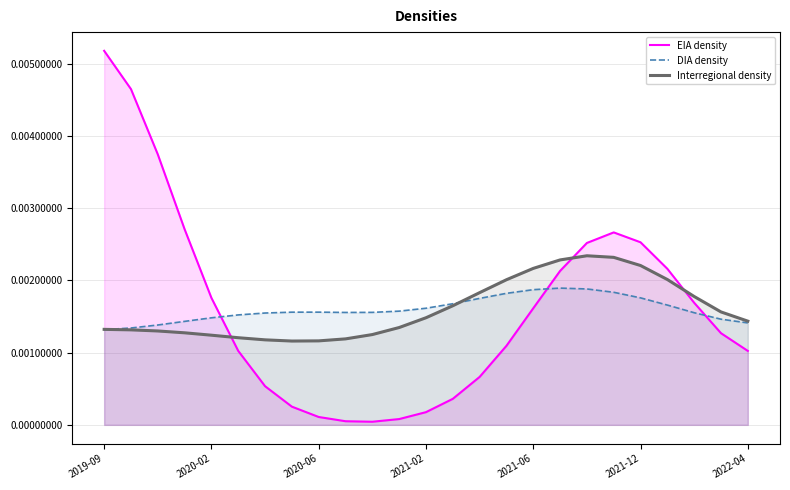

List the series in order of their peak value, highest first.

EIA density, Interregional density, DIA density